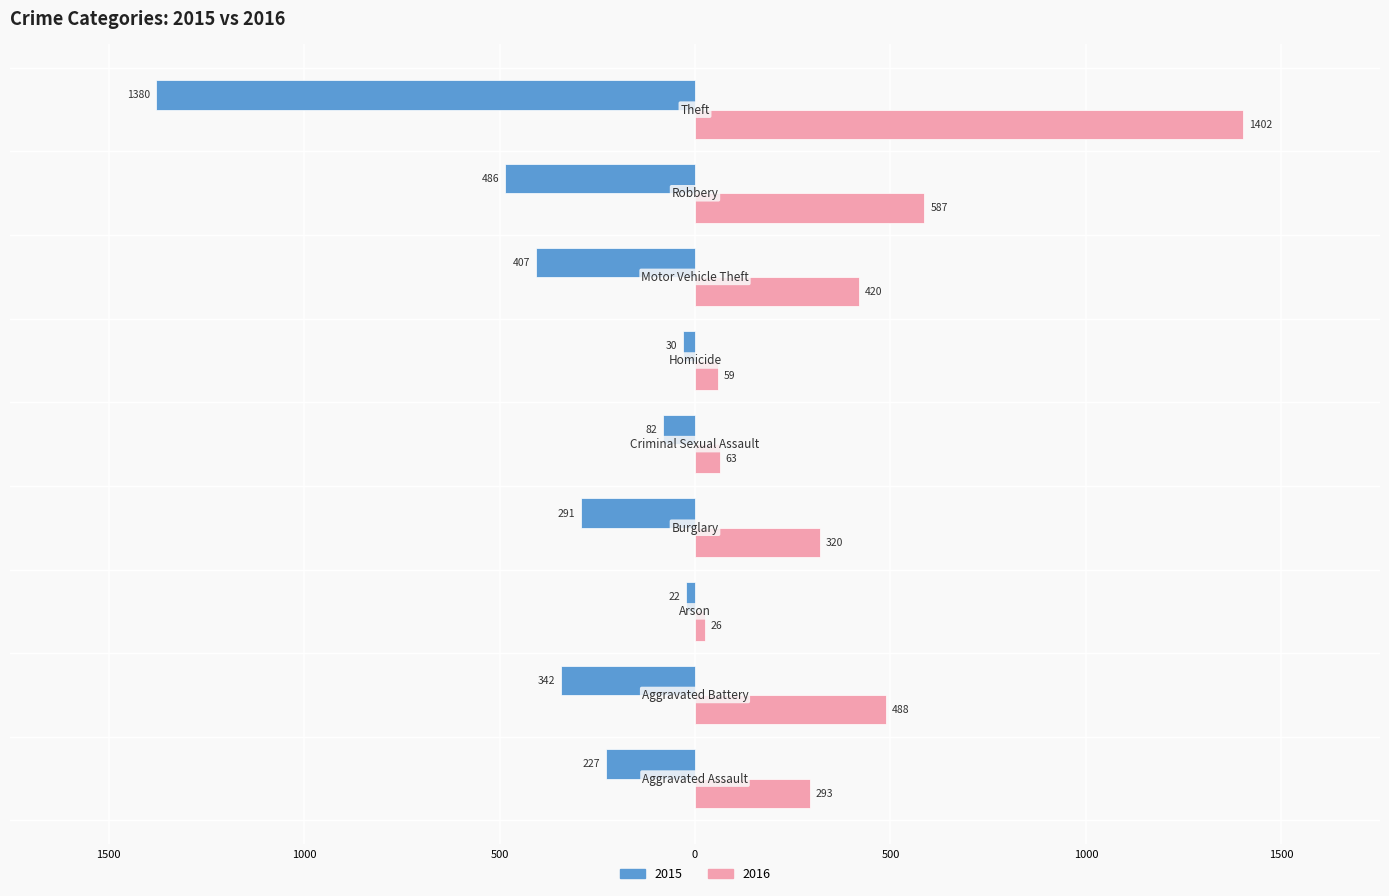

Rank the categories by 2016 value from highest to lowest.

Theft, Robbery, Aggravated Battery, Motor Vehicle Theft, Burglary, Aggravated Assault, Criminal Sexual Assault, Homicide, Arson